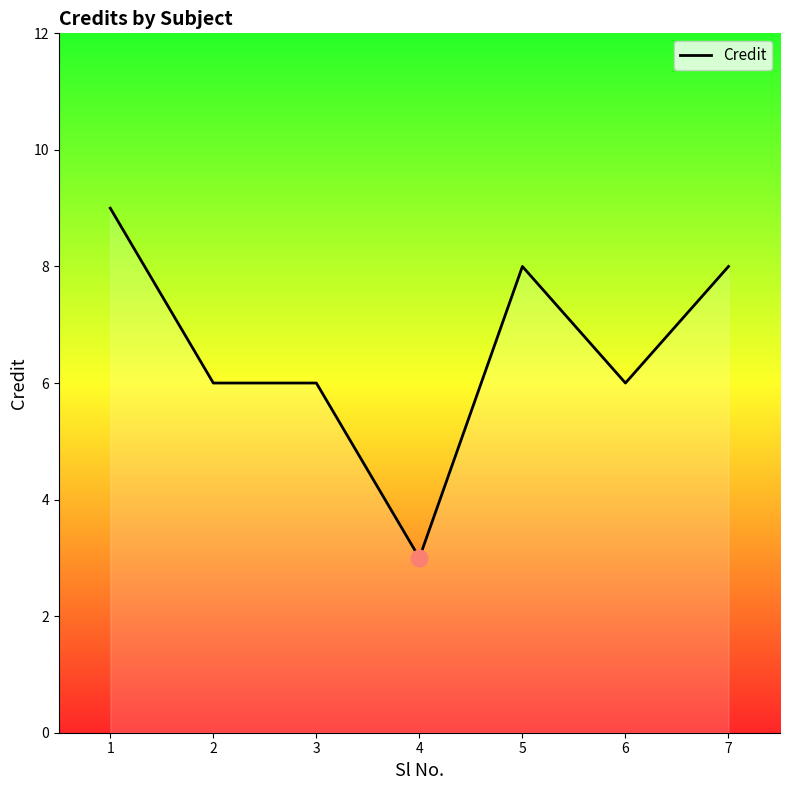

How many distinct data groups are displayed?

1